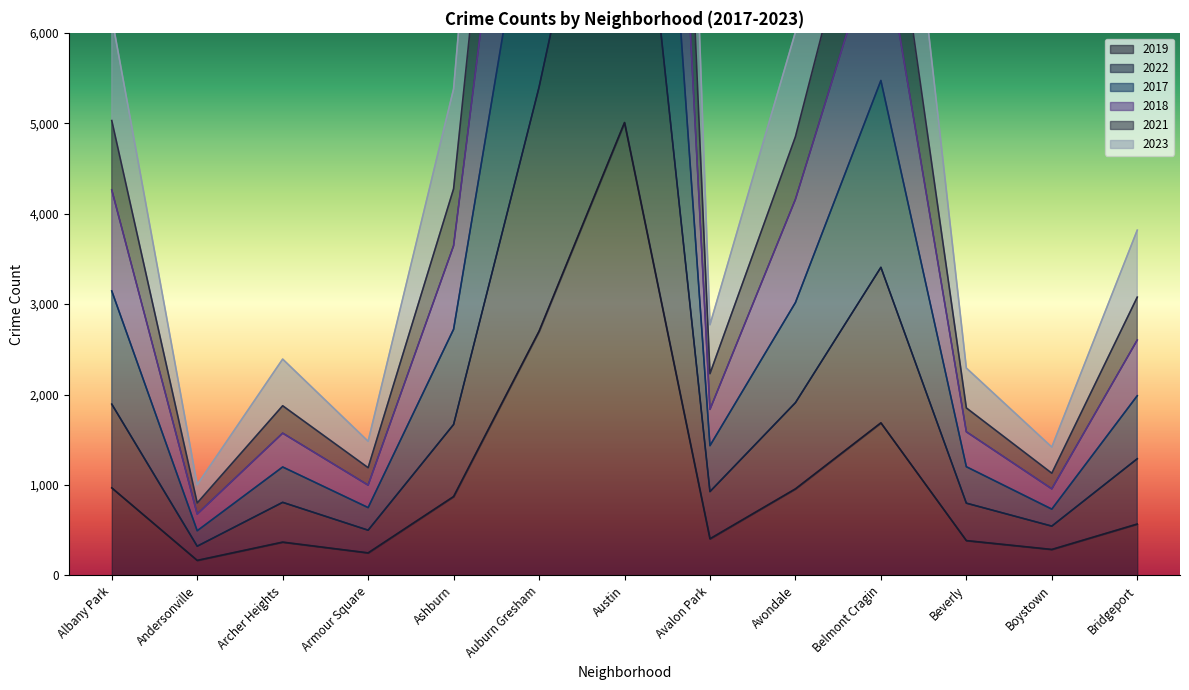

How many lines are shown in the chart?

6